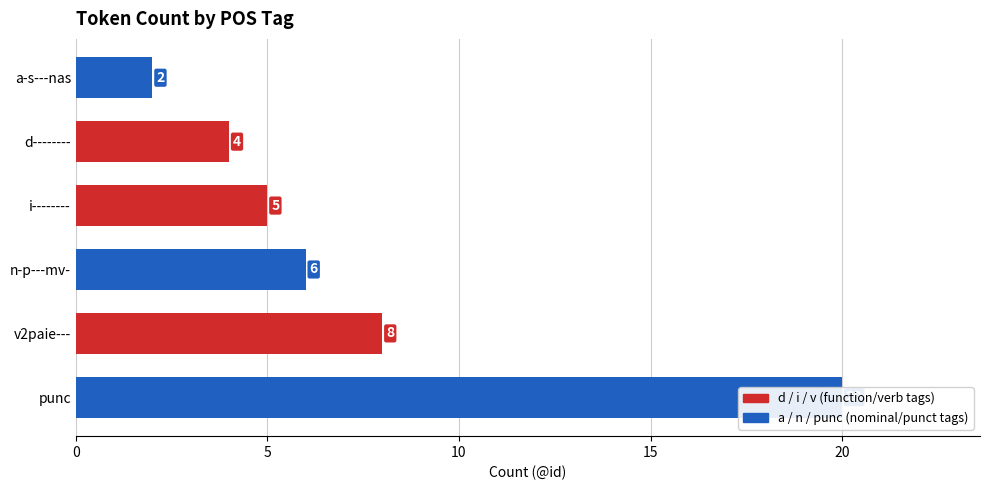

How many values exceed 6?

2